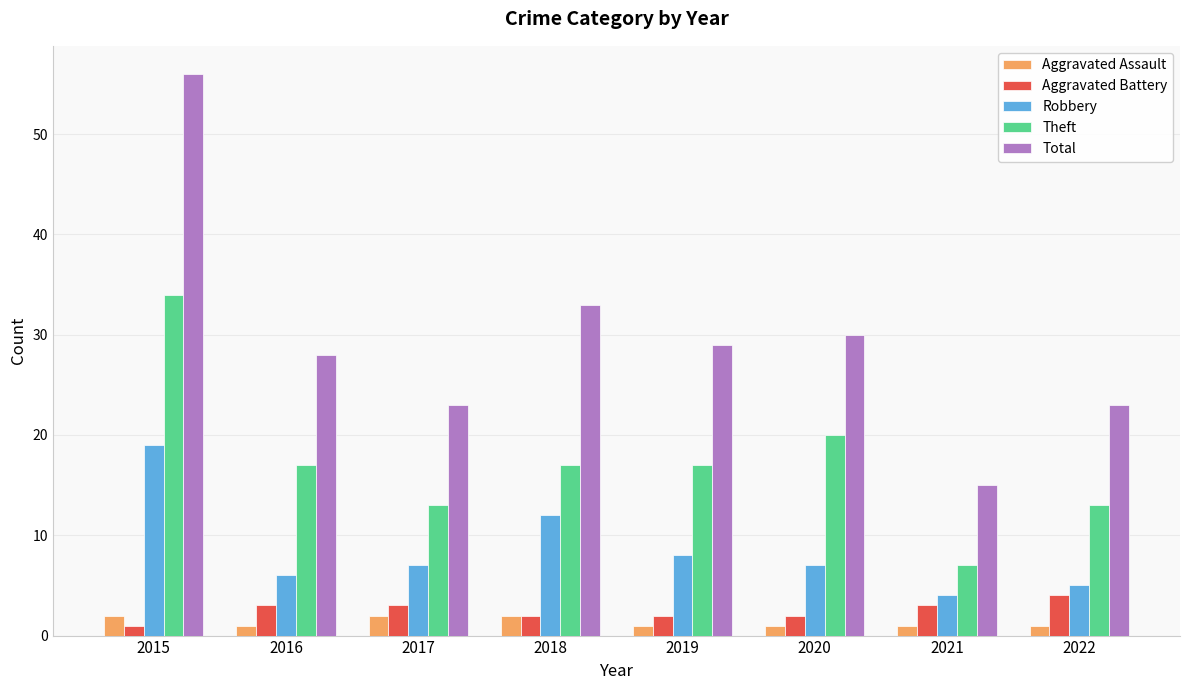

The Total series shows 91 at 2015. True or false?

False